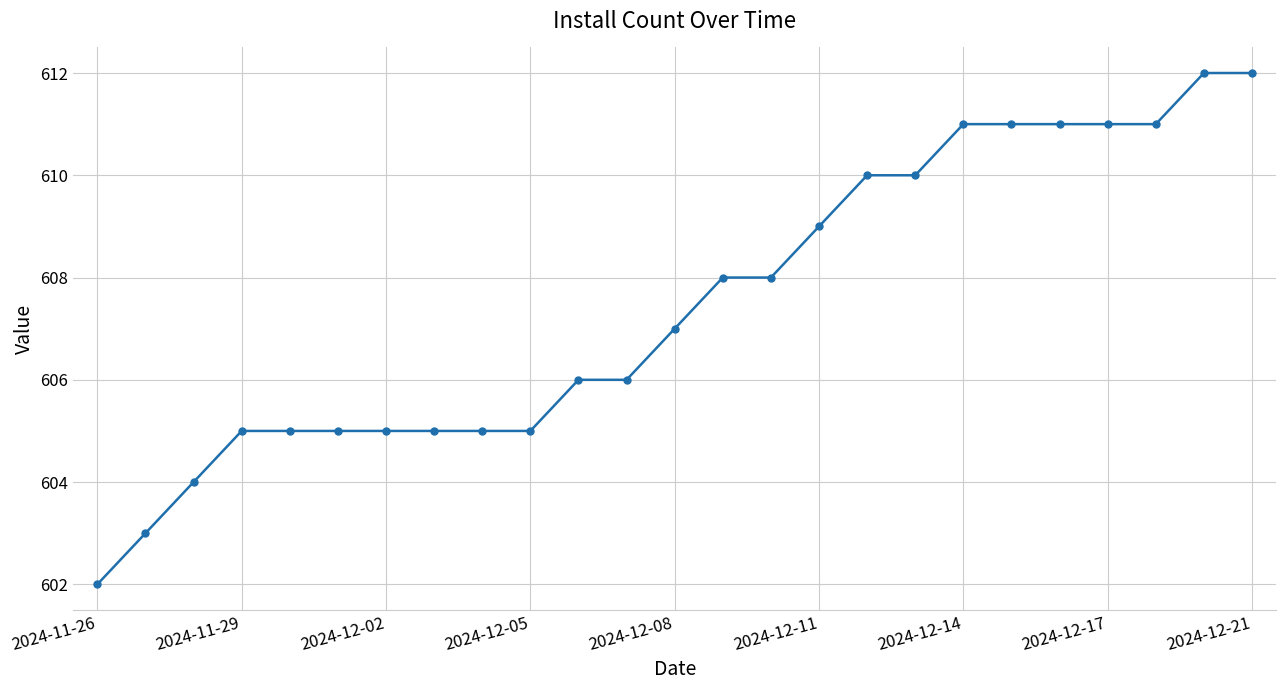

How many values are between 605 and 611?

20